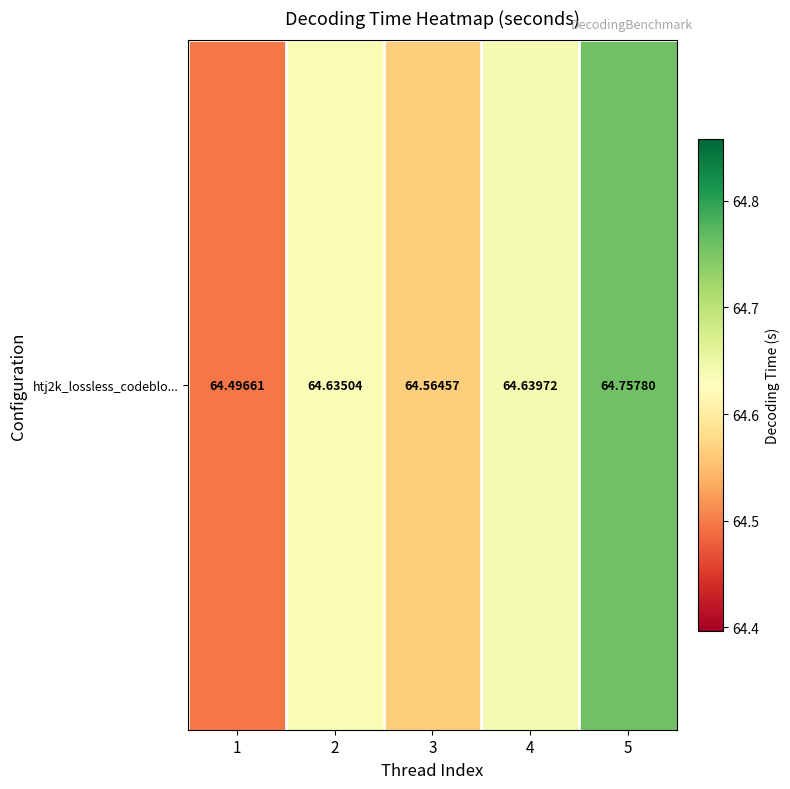

List the labels in order of value, largest first.

5, 4, 2, 3, 1